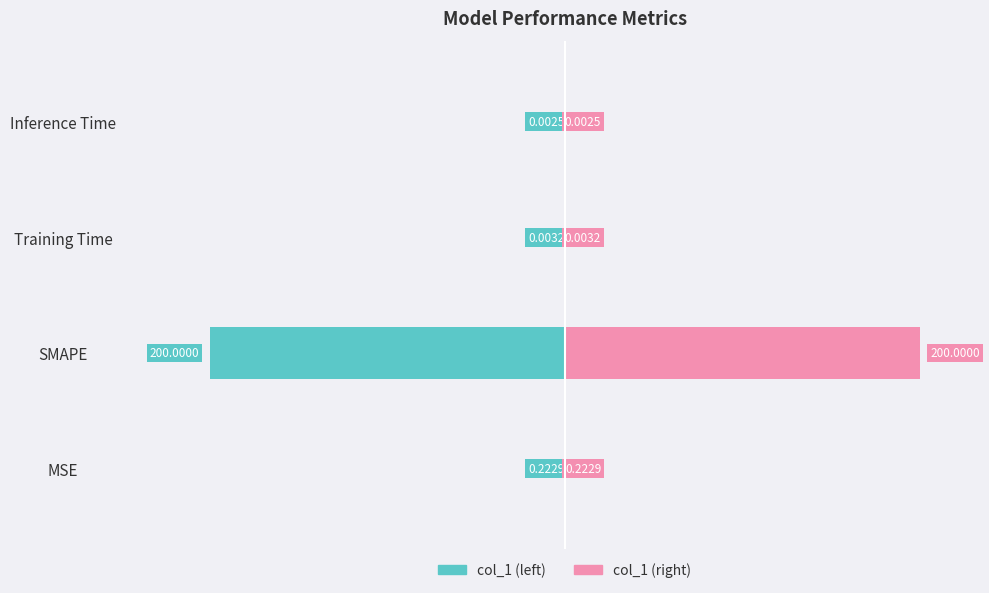

What is the value of the col_1 (left) bar at the 2nd from the left?

-200.0